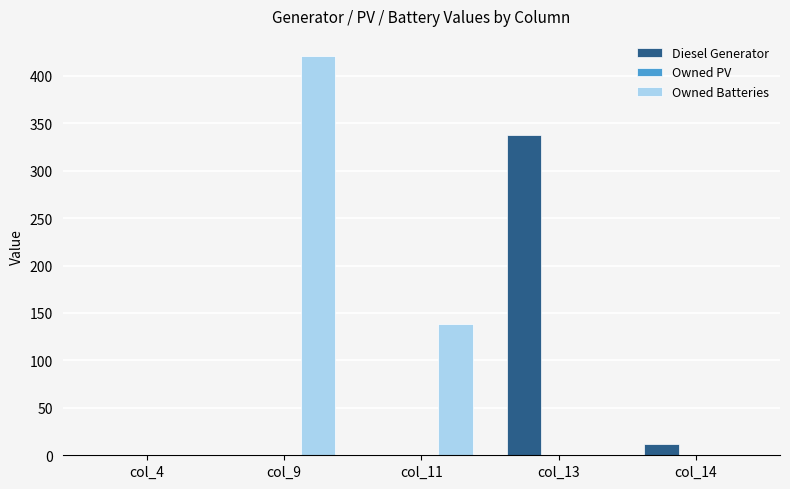

What is the average value of the Diesel Generator series?

70